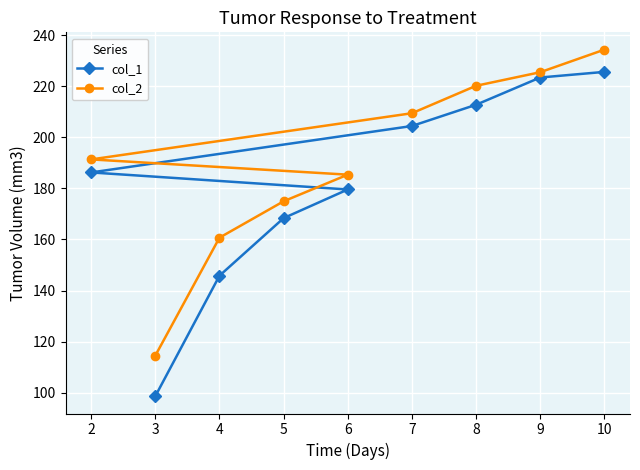

What is the sum of the col_2 values at 4 and 8?

380.8